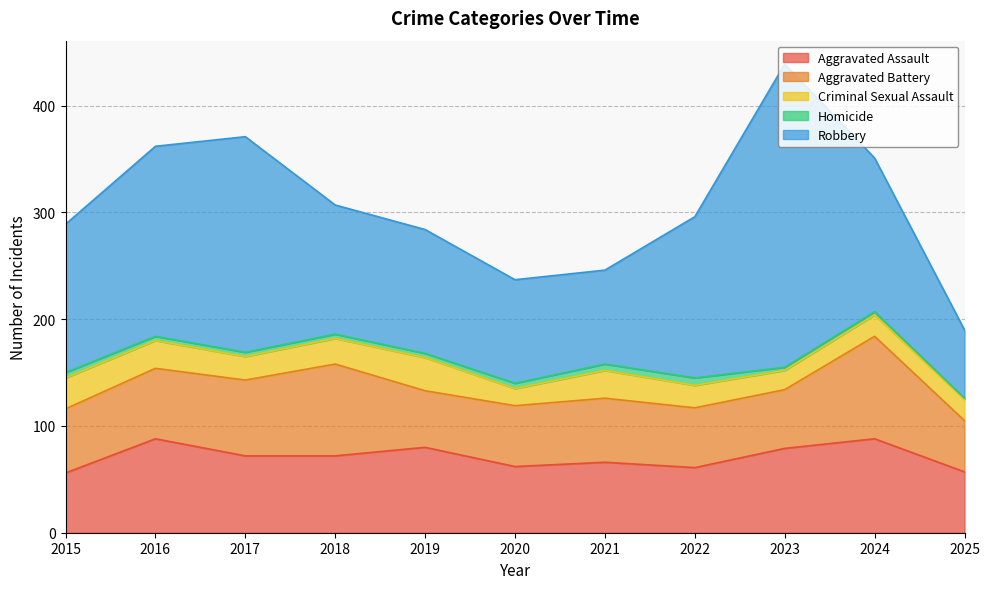

At which category is the sum across all series the highest?

2023